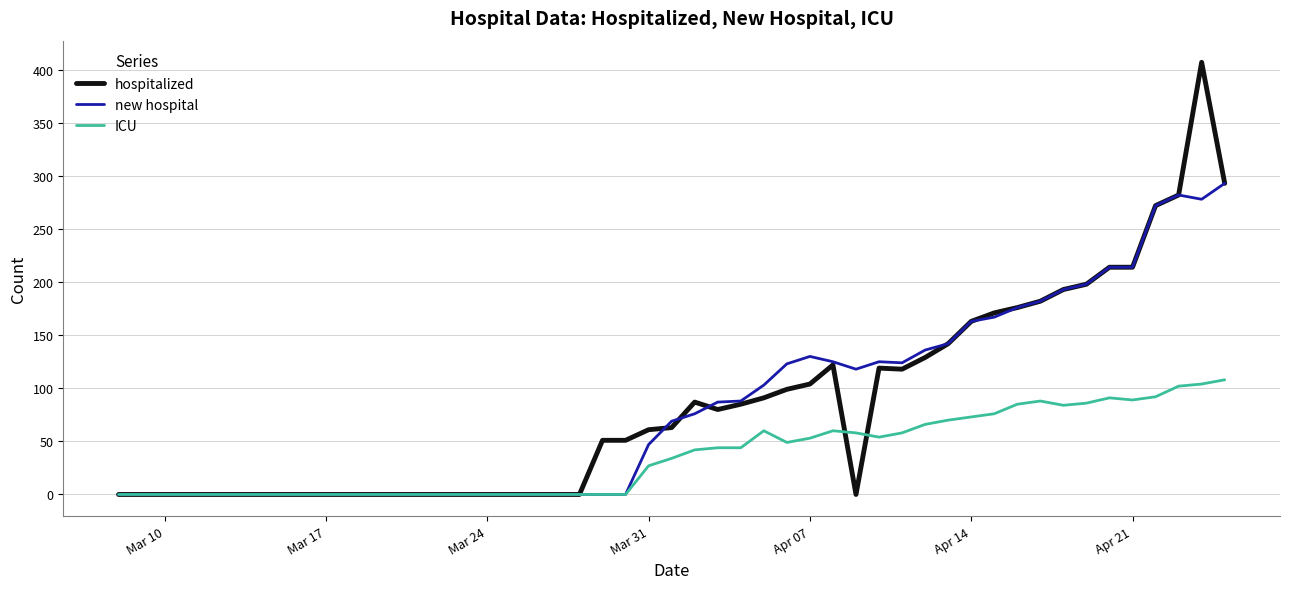

Which series has the widest spread of values?

hospitalized